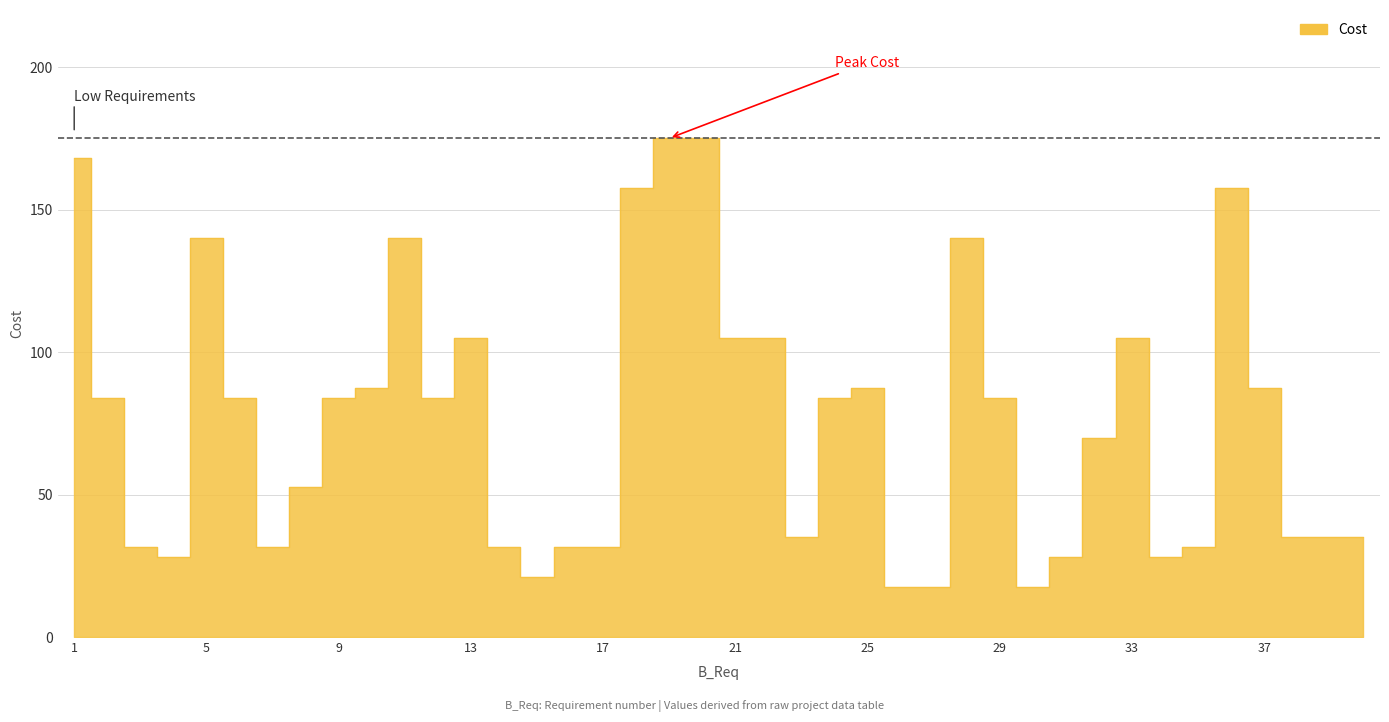

Reading left to right, transcribe all the data shown in this chart.

168.0	84.0	31.5	28.0	140.0	84.0	31.5	52.5	84.0	87.5	140.0	84.0	105.0	31.5	21.0	31.5	31.5	157.5	175.0	175.0	105.0	105.0	35.0	84.0	87.5	17.5	17.5	140.0	84.0	17.5	28.0	70.0	105.0	28.0	31.5	157.5	87.5	35.0	35.0	35.0